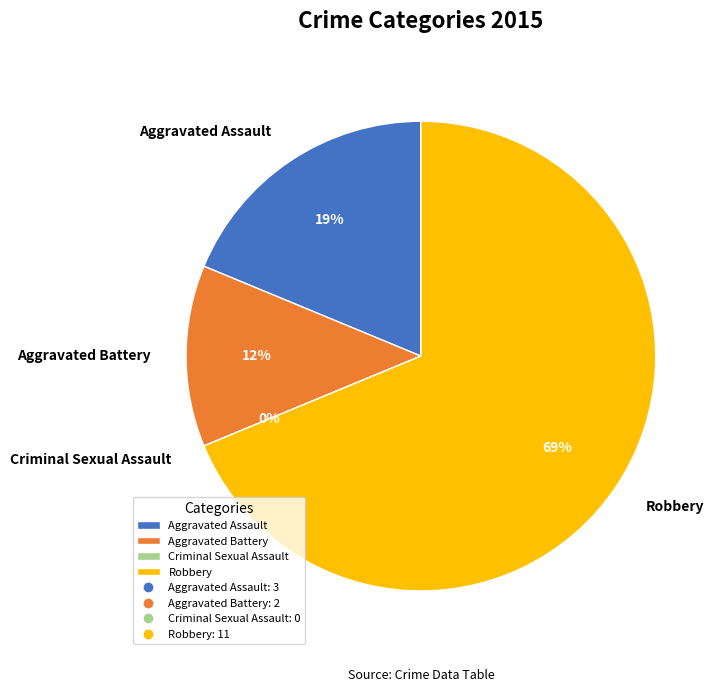

Is there any slice that represents more than half of the pie?

Yes